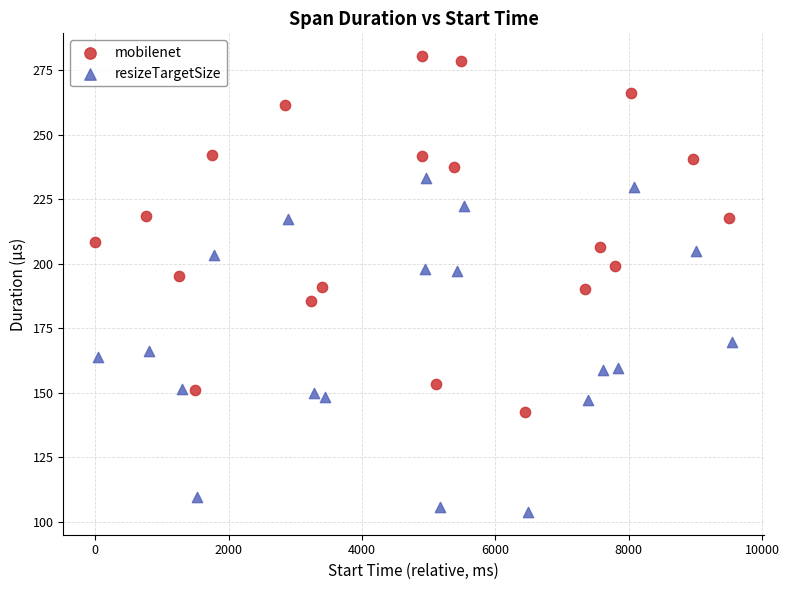

What are all the series names shown in the legend?

mobilenet, resizeTargetSize